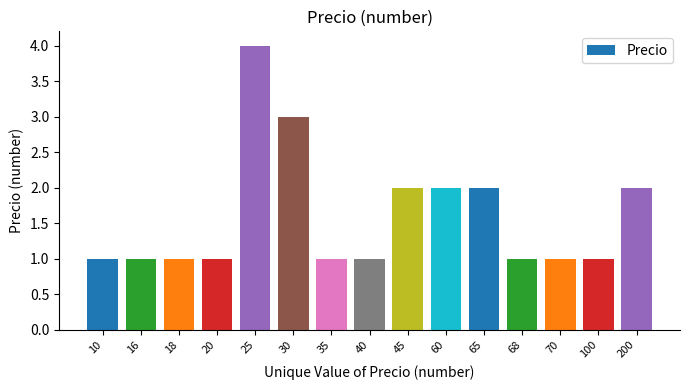

Reading left to right, list all the values displayed in this chart.

10=1	16=1	18=1	20=1	25=4	30=3	35=1	40=1	45=2	60=2	65=2	68=1	70=1	100=1	200=2